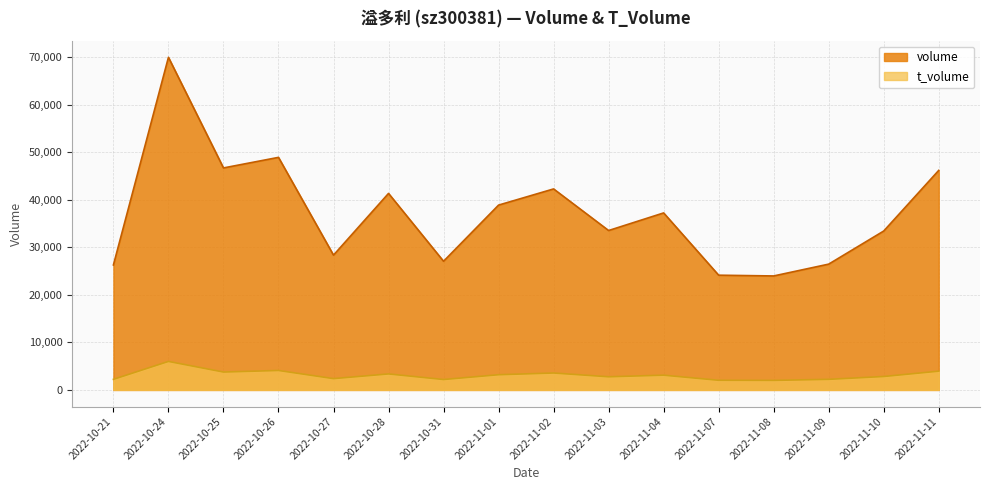

True or false: volume and t_volume intersect in this chart.

False